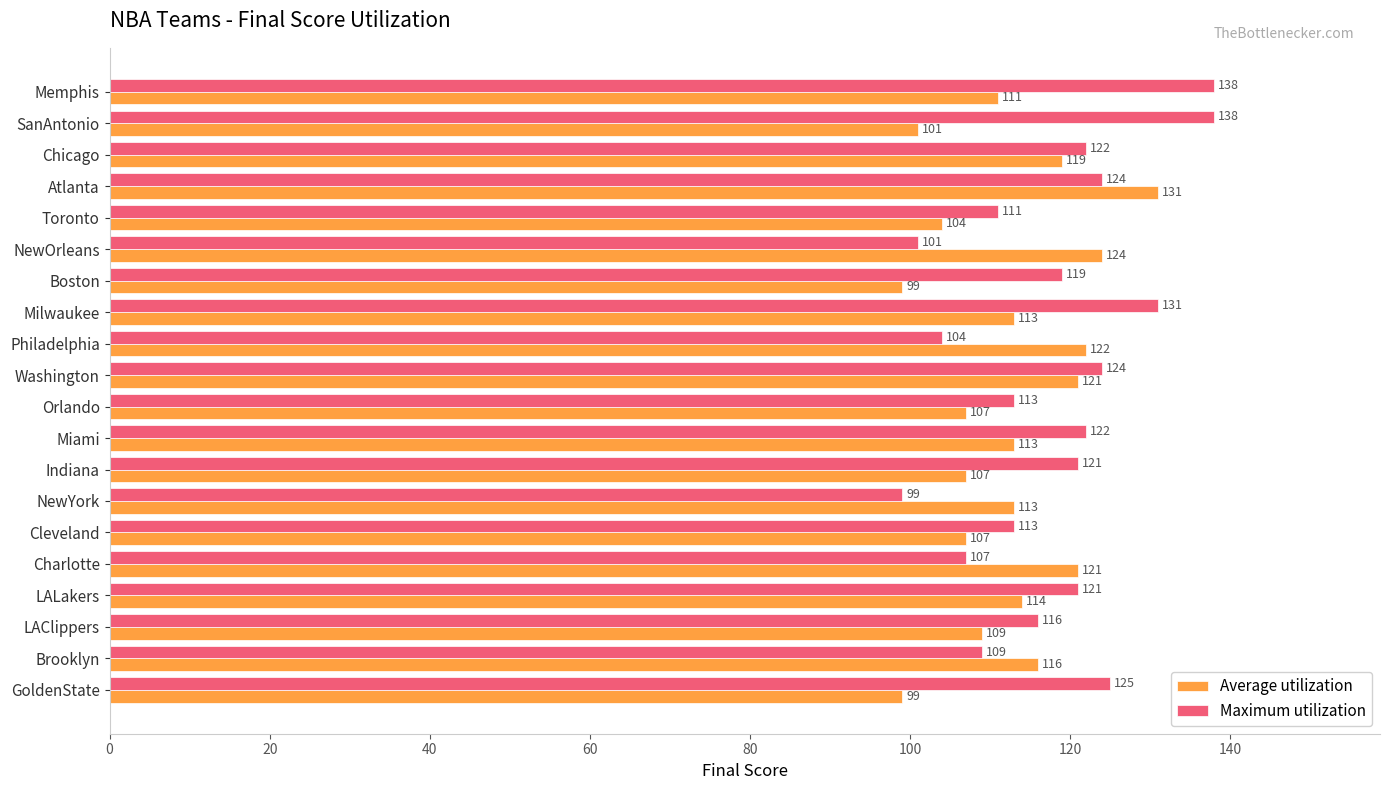

At which label is Maximum utilization closest to 118?

Boston